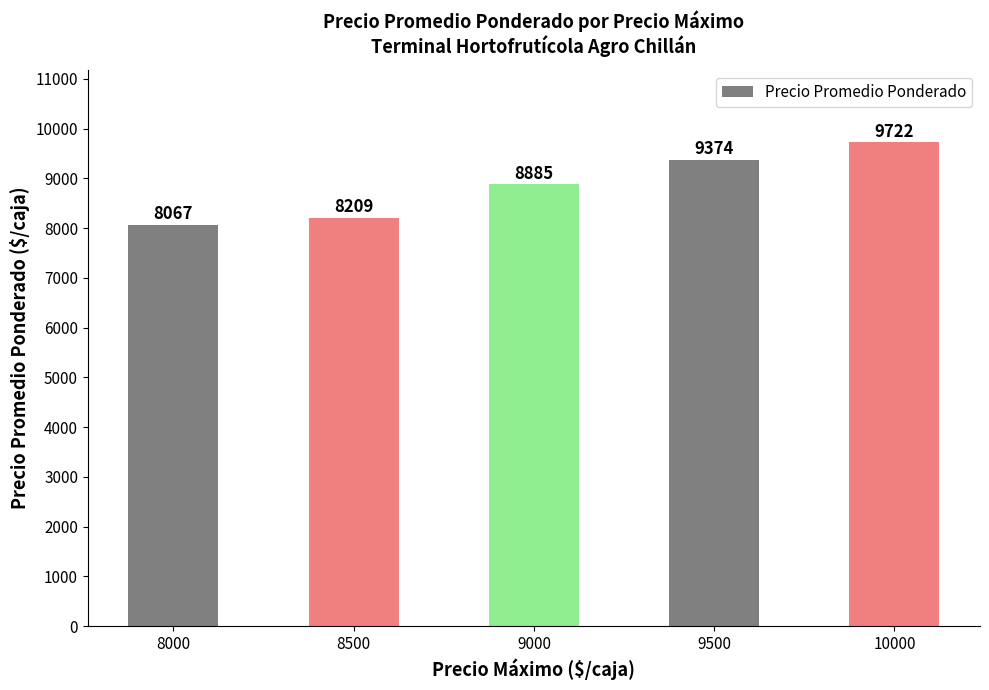

Are the bars grouped side by side (vs. stacked)?

No